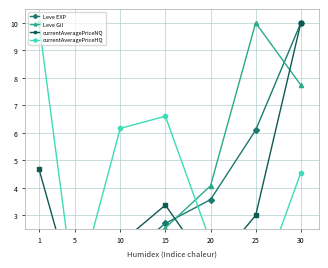

Between 15 and 5, which is larger?

15